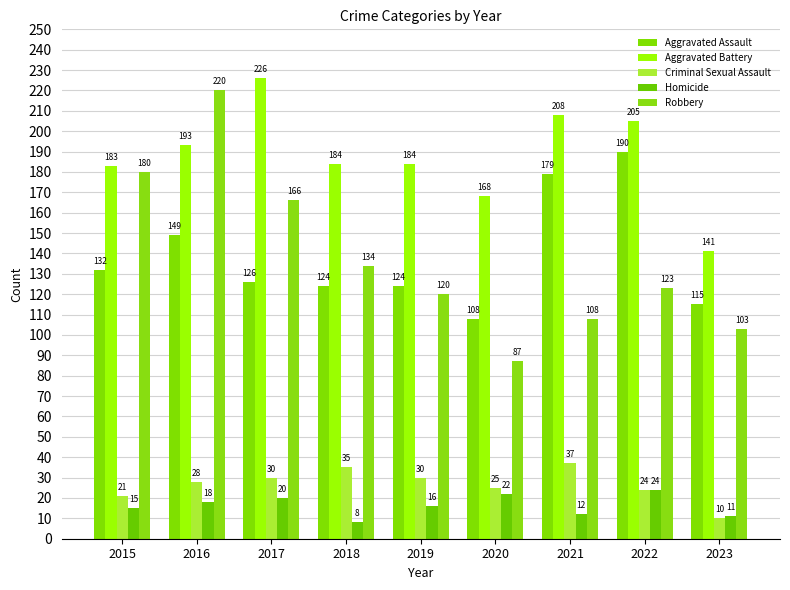

What is the total value across all series at 2017?

568